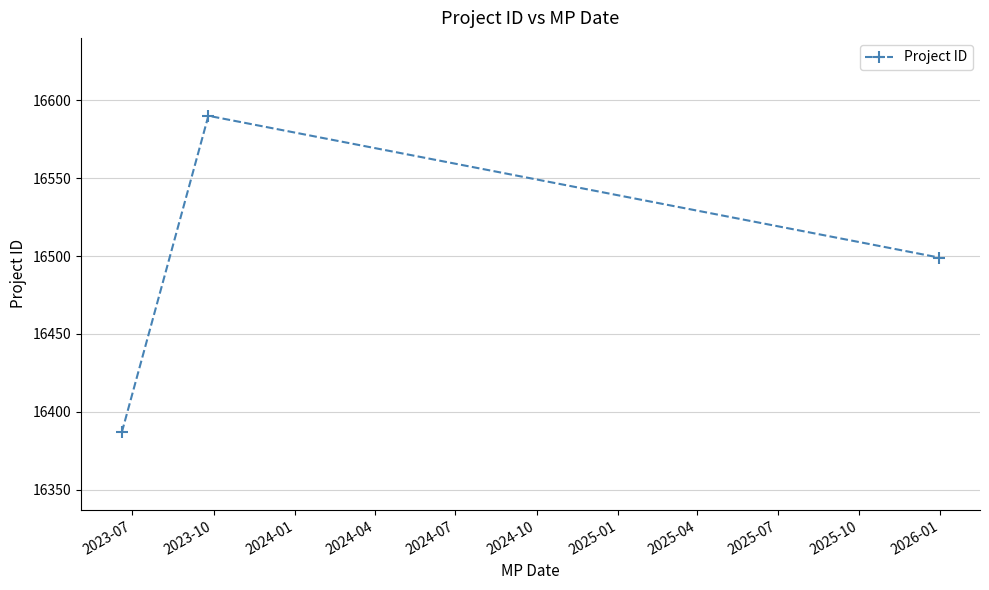

What is the sum of all values?

49476